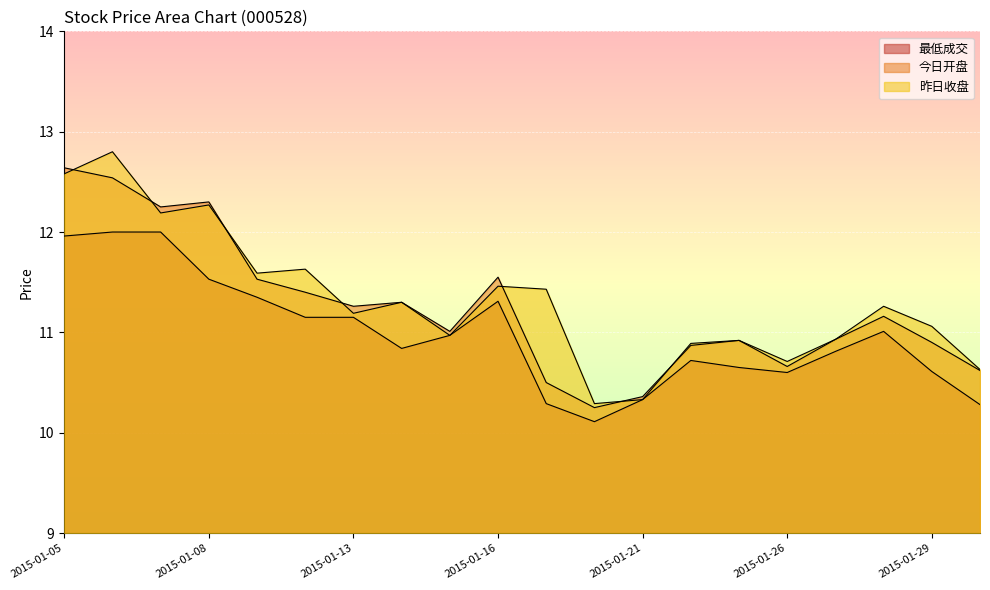

The value of 昨日收盘 at 2015-01-22 is 15.6. True or false?

False